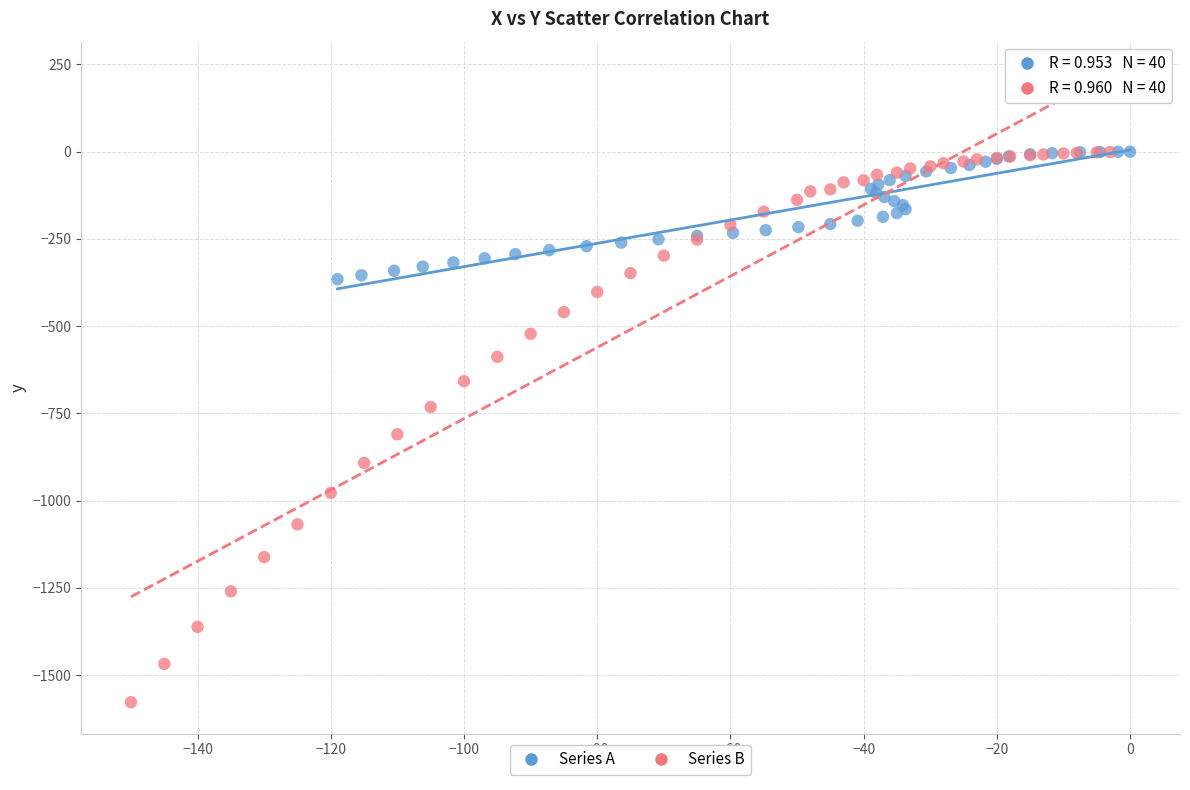

Which series reaches the minimum Y coordinate?

Series B